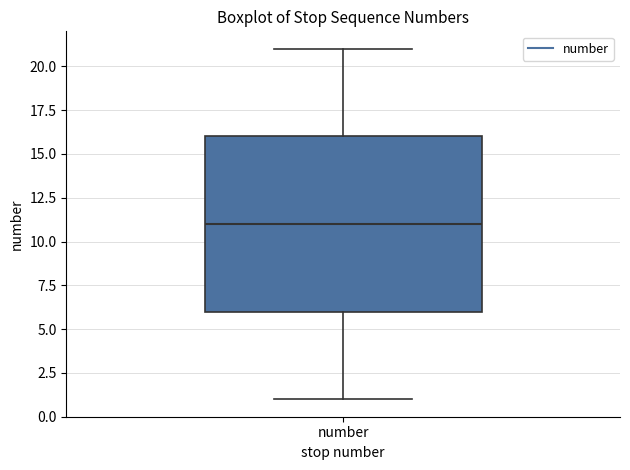

Read this box plot against the y-axis: the position of the median line, the range covered by the box, and the ends of both whiskers. The values are not printed on the chart, so give them approximately, as read against the axis.

median 11, box 6 to 16, whiskers 1 to 21